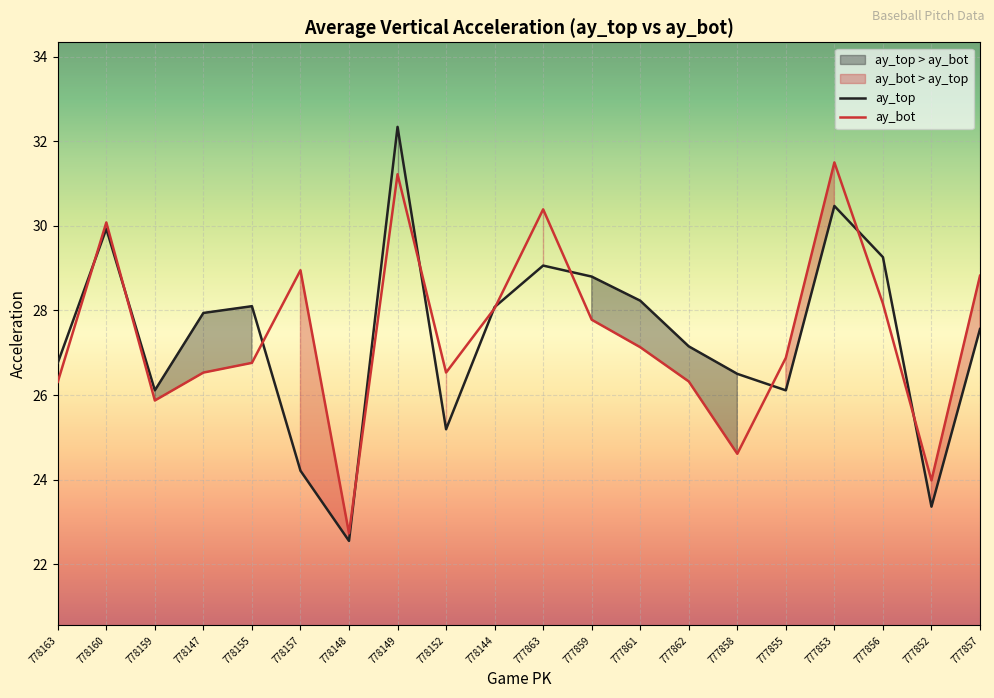

How many interior local valleys does the ay_top series have?

5